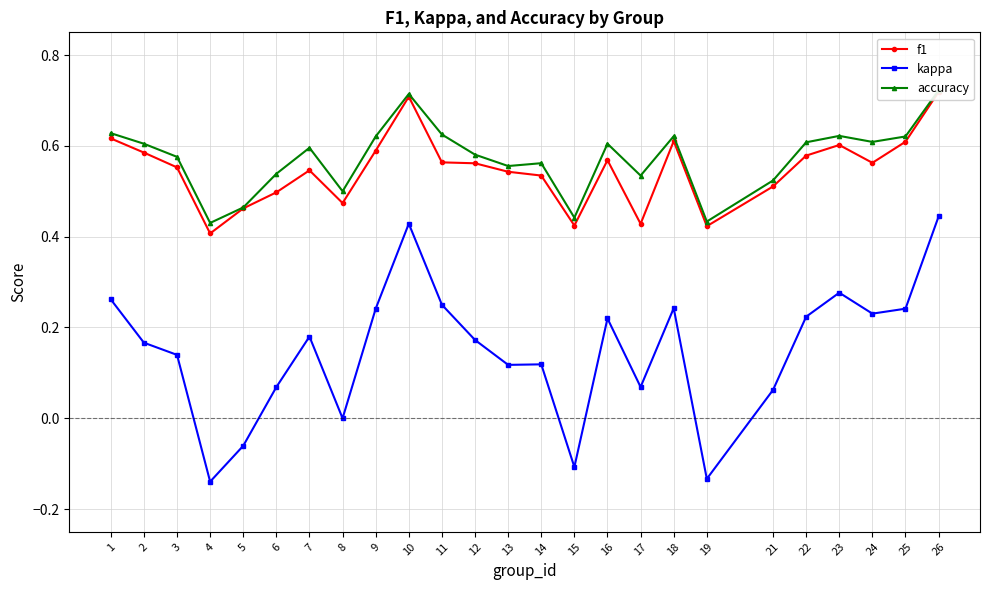

Rank the categories by accuracy value from highest to lowest.

26, 10, 1, 11, 23, 18, 9, 25, 24, 22, 2, 16, 7, 12, 3, 14, 13, 6, 17, 21, 8, 5, 15, 19, 4